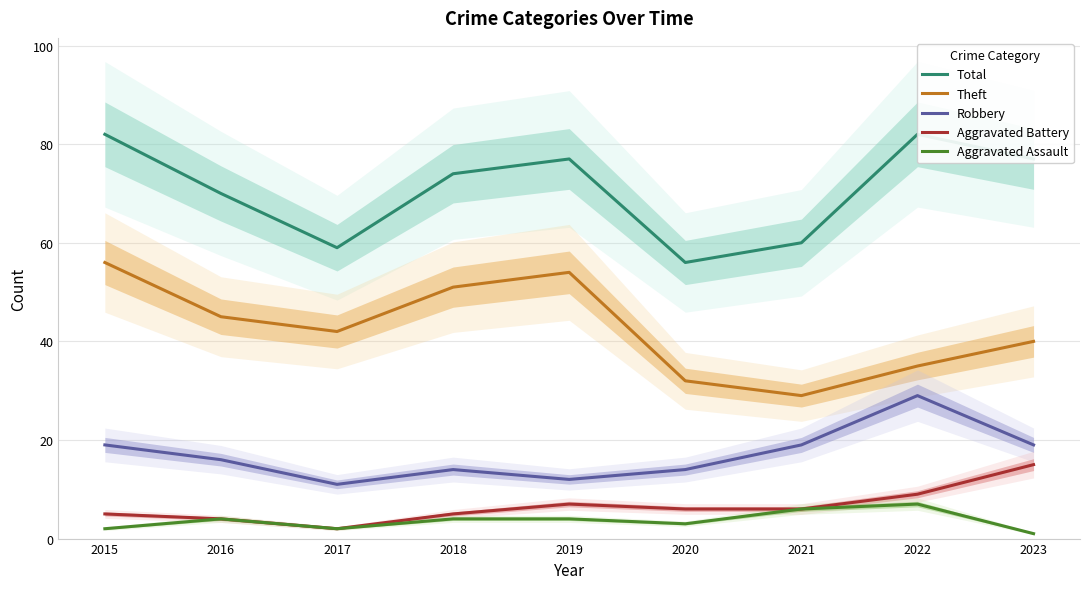

Reading right to left, what are all the values shown in this chart?

Total: 2023=77	2022=82	2021=60	2020=56	2019=77	2018=74	2017=59	2016=70	2015=82
Theft: 2023=40	2022=35	2021=29	2020=32	2019=54	2018=51	2017=42	2016=45	2015=56
Robbery: 2023=19	2022=29	2021=19	2020=14	2019=12	2018=14	2017=11	2016=16	2015=19
Aggravated Battery: 2023=15	2022=9	2021=6	2020=6	2019=7	2018=5	2017=2	2016=4	2015=5
Aggravated Assault: 2023=1	2022=7	2021=6	2020=3	2019=4	2018=4	2017=2	2016=4	2015=2